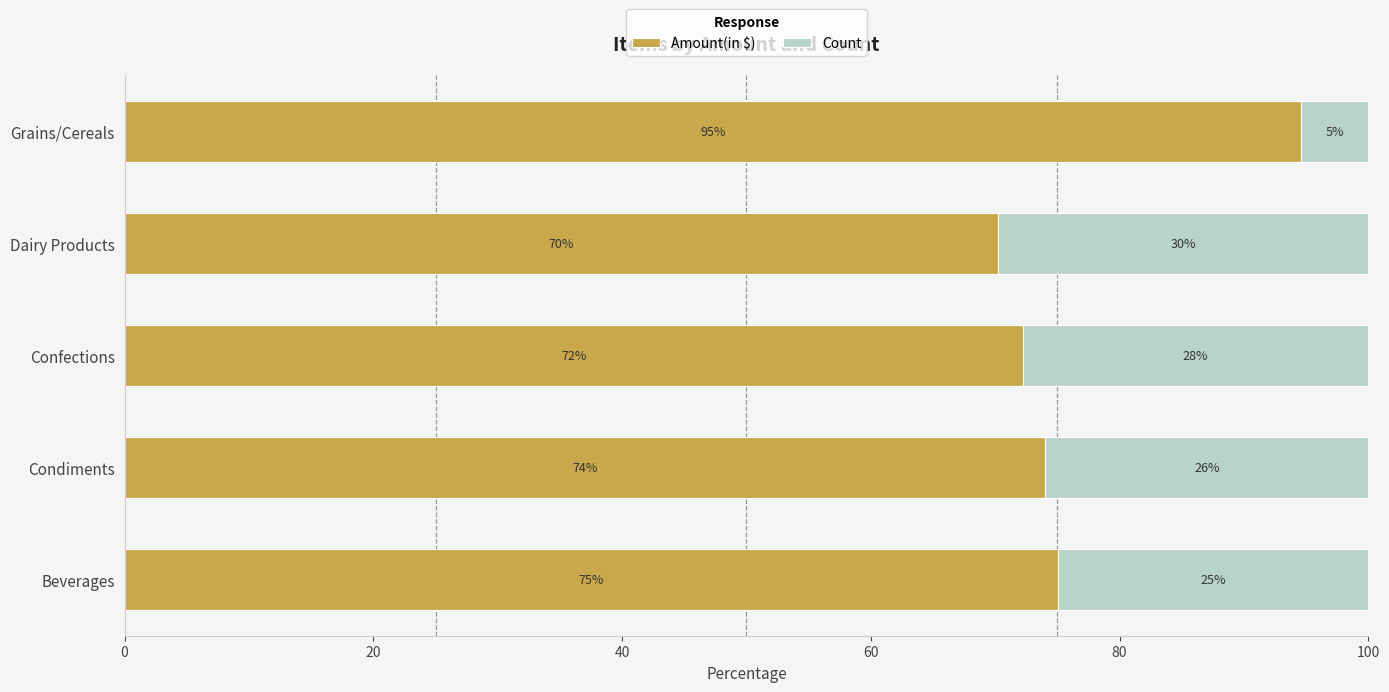

What is the total value across all series at Confections?

100.0